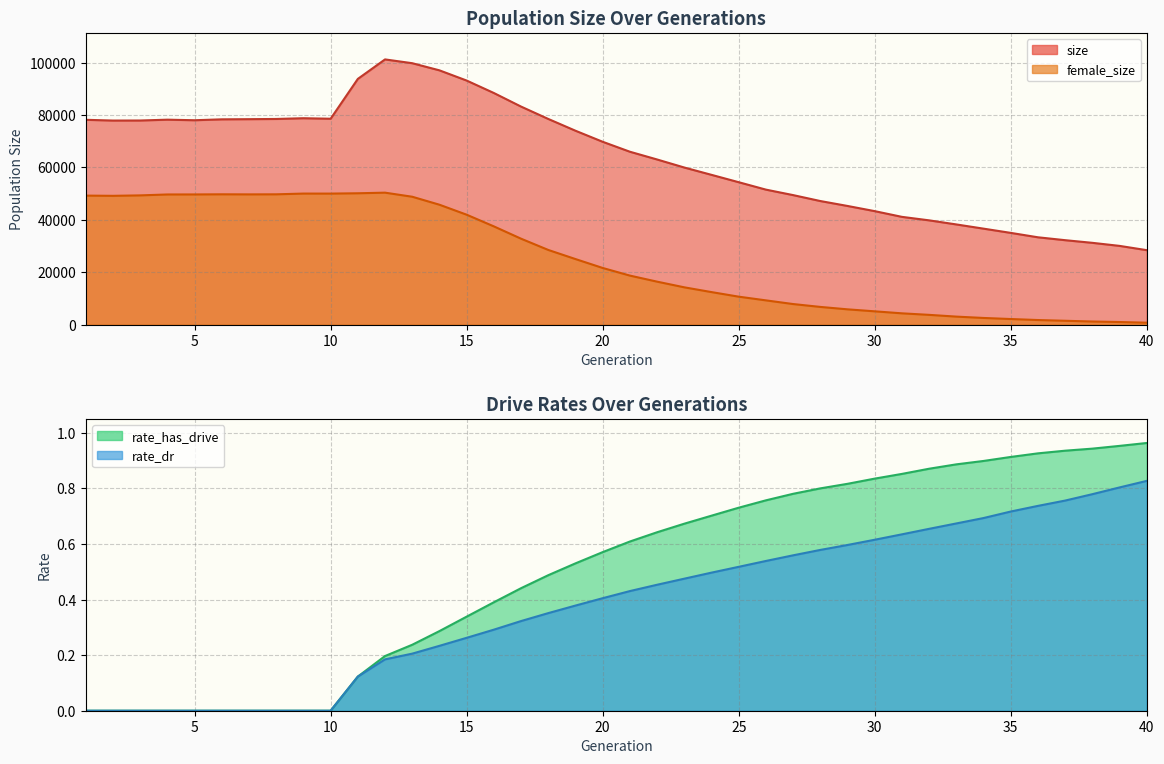

True or false: rate_has_drive has a value of 0.7 at 37.

False